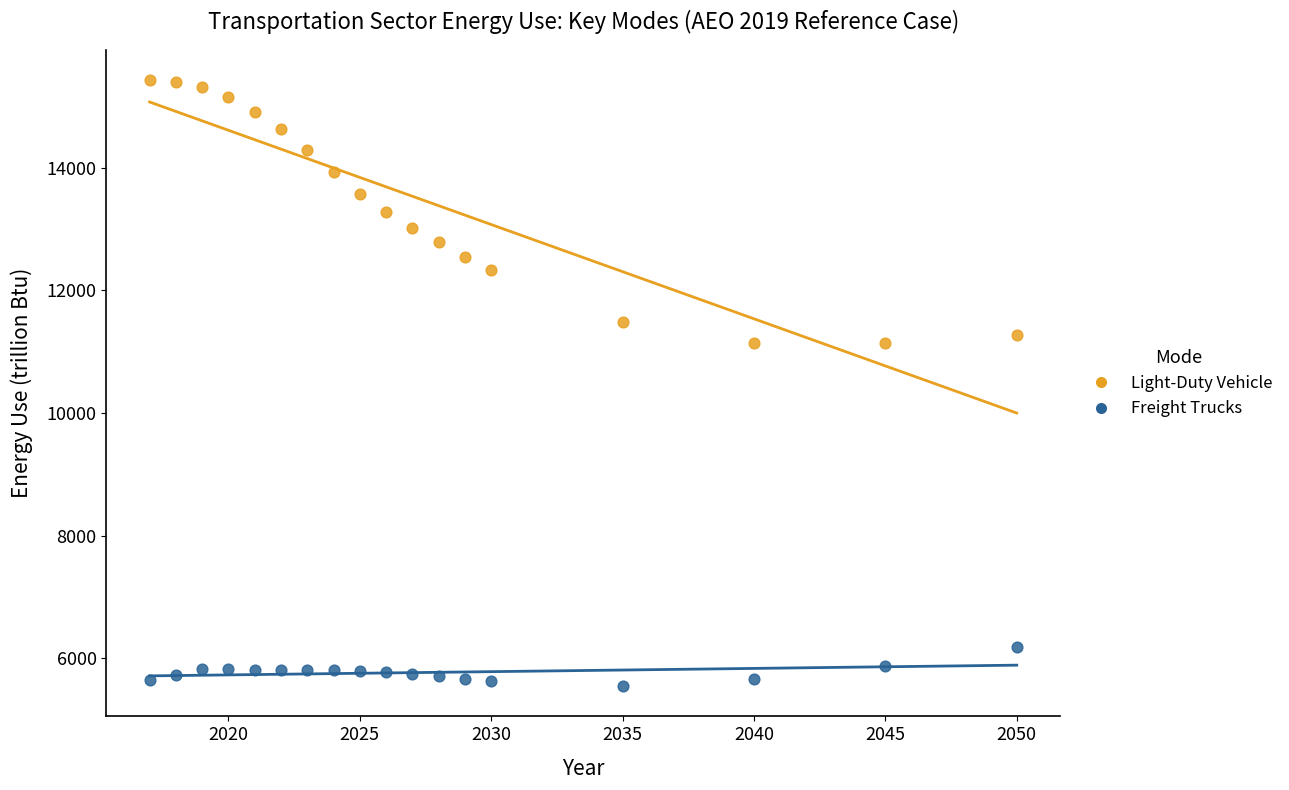

Across all data points, what is the range of X values (max minus min)?

33.0